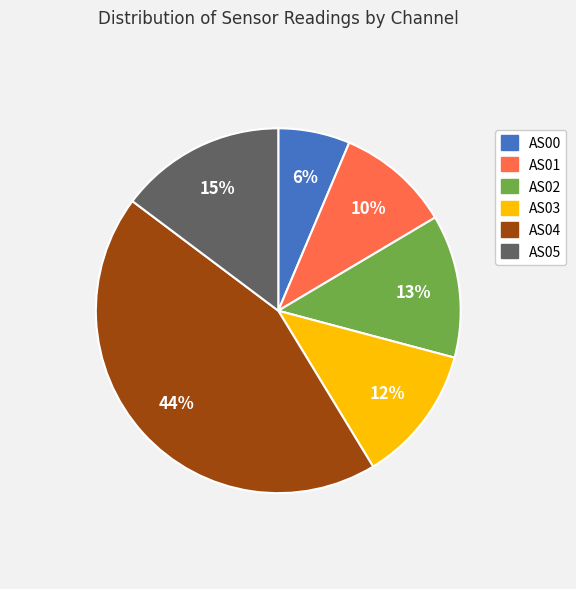

Between AS00 and AS05, which is larger?

AS05